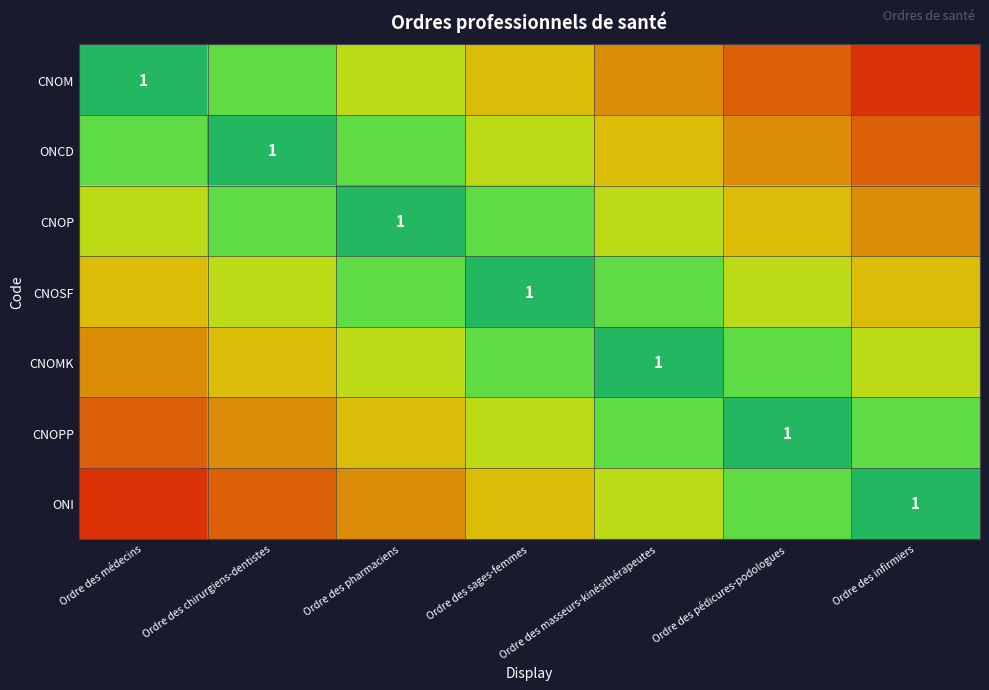

Which series changed the most between Ordre des chirurgiens-dentistes and Ordre des pédicures-podologues?

ONCD